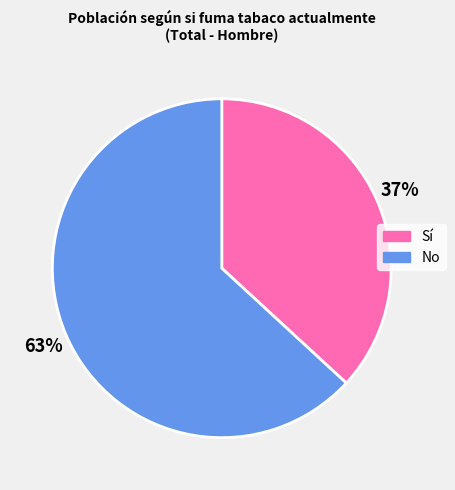

Does Sí represent more than half of the total?

No